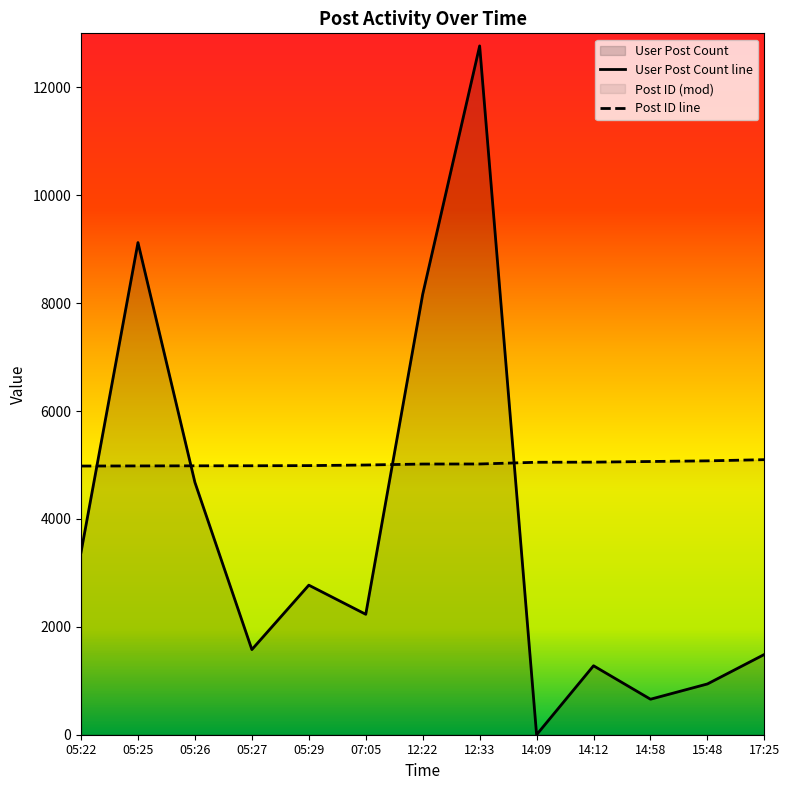

Which series has the widest spread of values?

User Post Count line